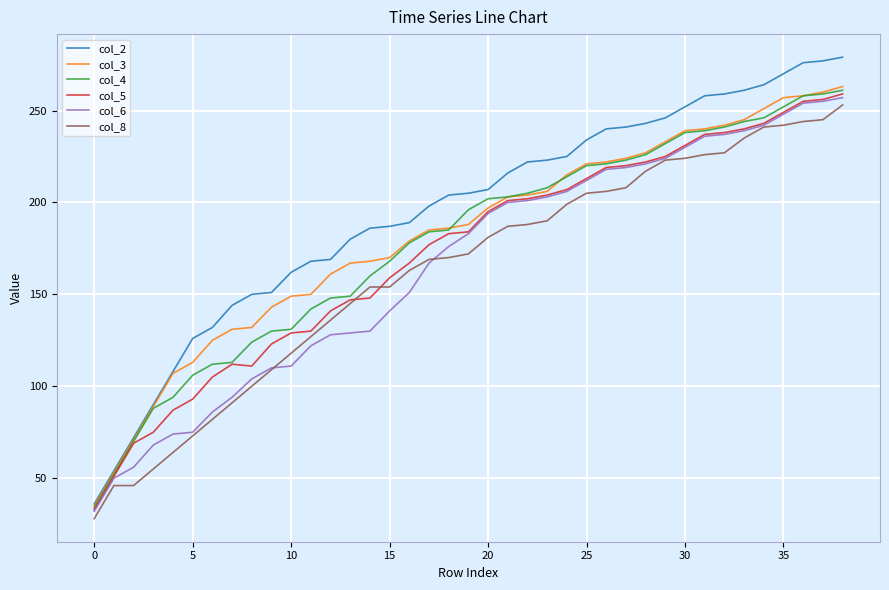

What is the minimum value shown in the chart?

28